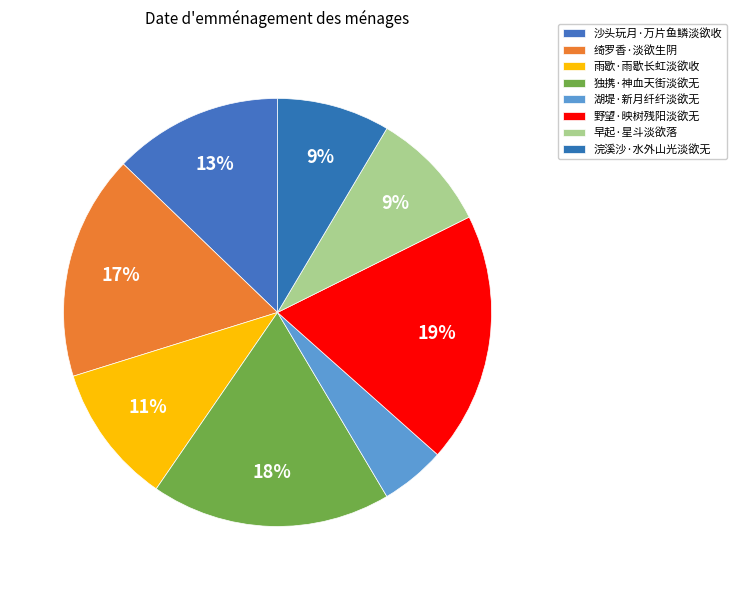

To the nearest percent, what portion does 沙头玩月·万片鱼鳞淡欲收 represent?

13%